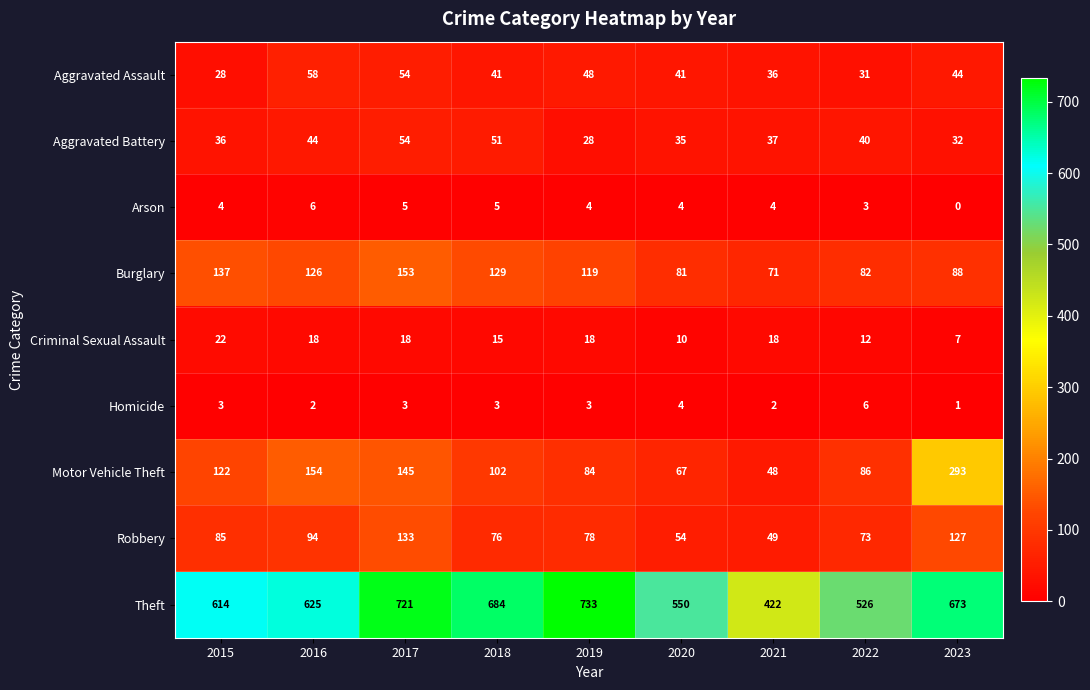

Which series has the largest total across all categories?

Theft